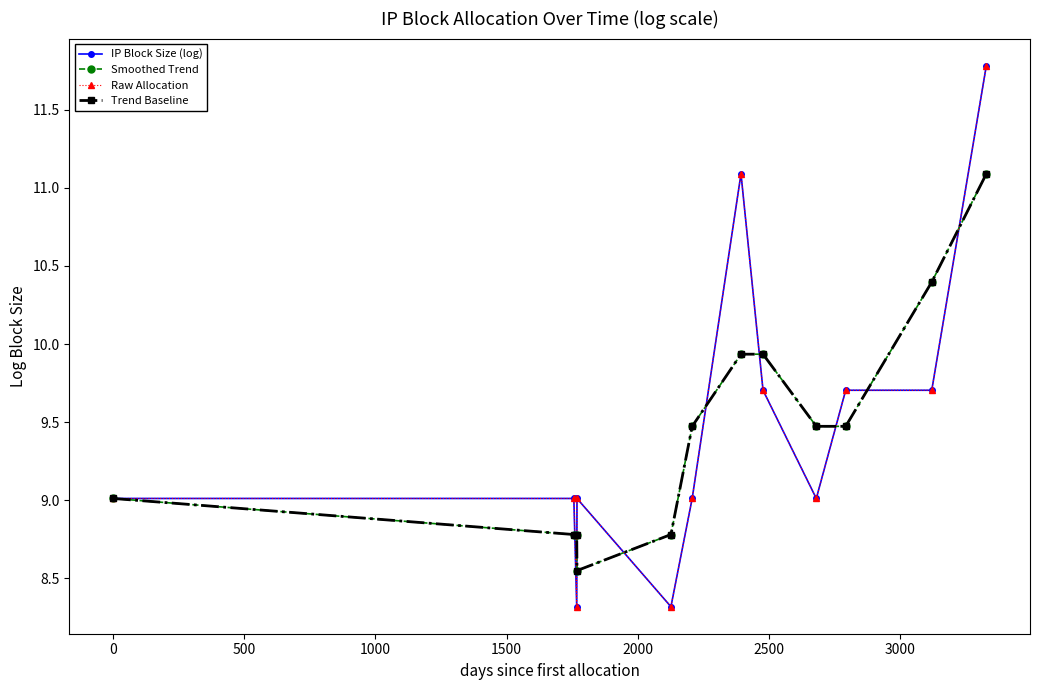

True or false: Raw Allocation and IP Block Size (log) intersect in this chart.

False